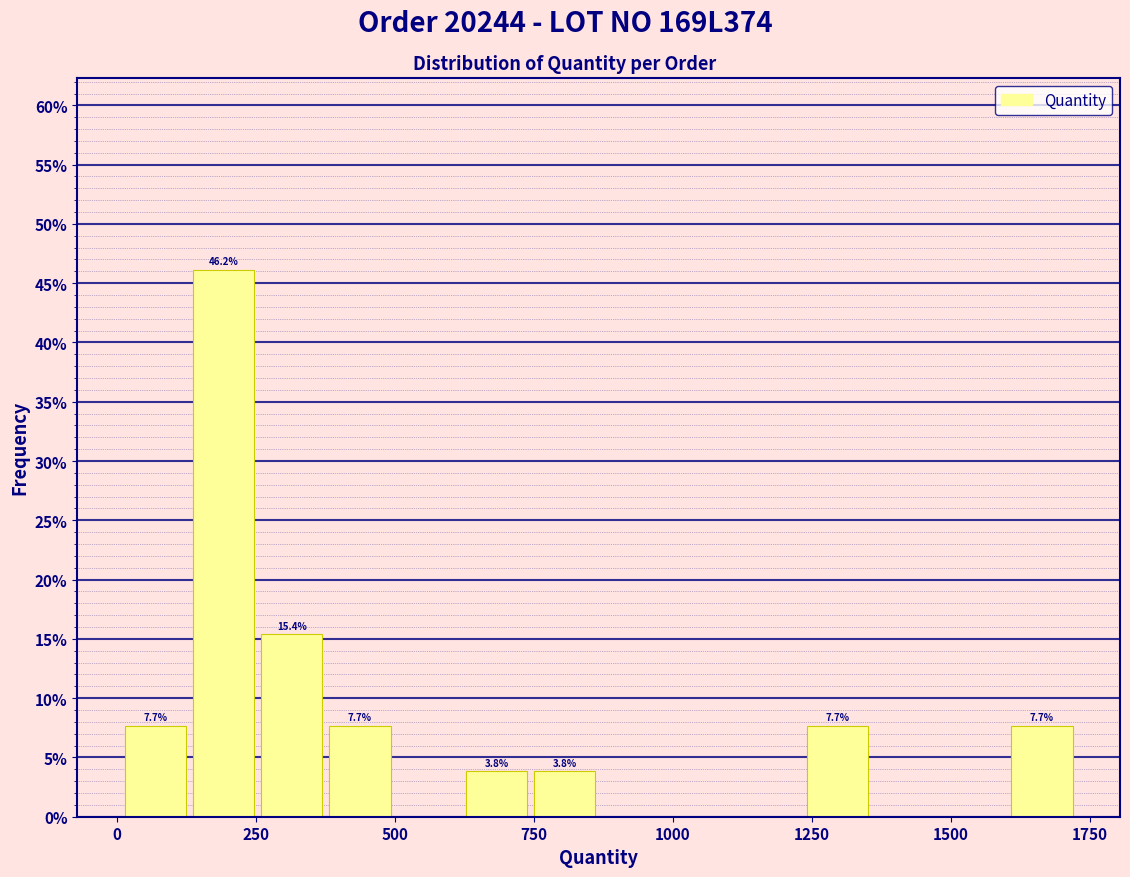

Read against the x-axis, roughly where is the centre of the tallest bar?

200